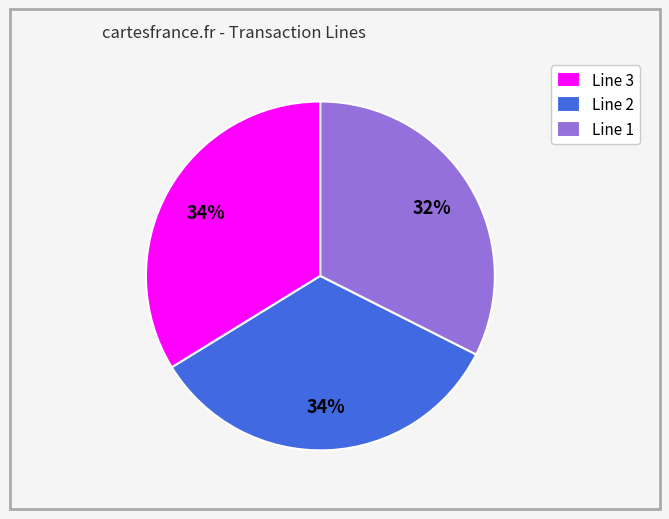

Which category has the smallest portion of the pie?

Line 1